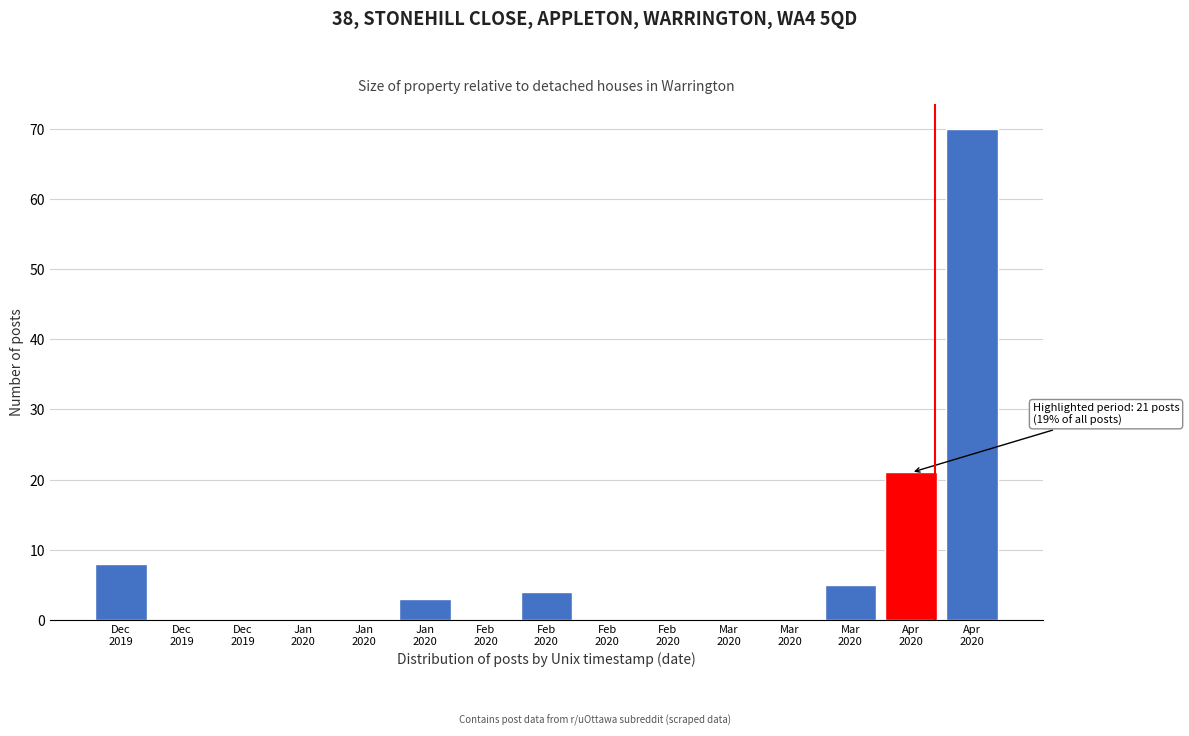

Count the number of data series in this chart.

1